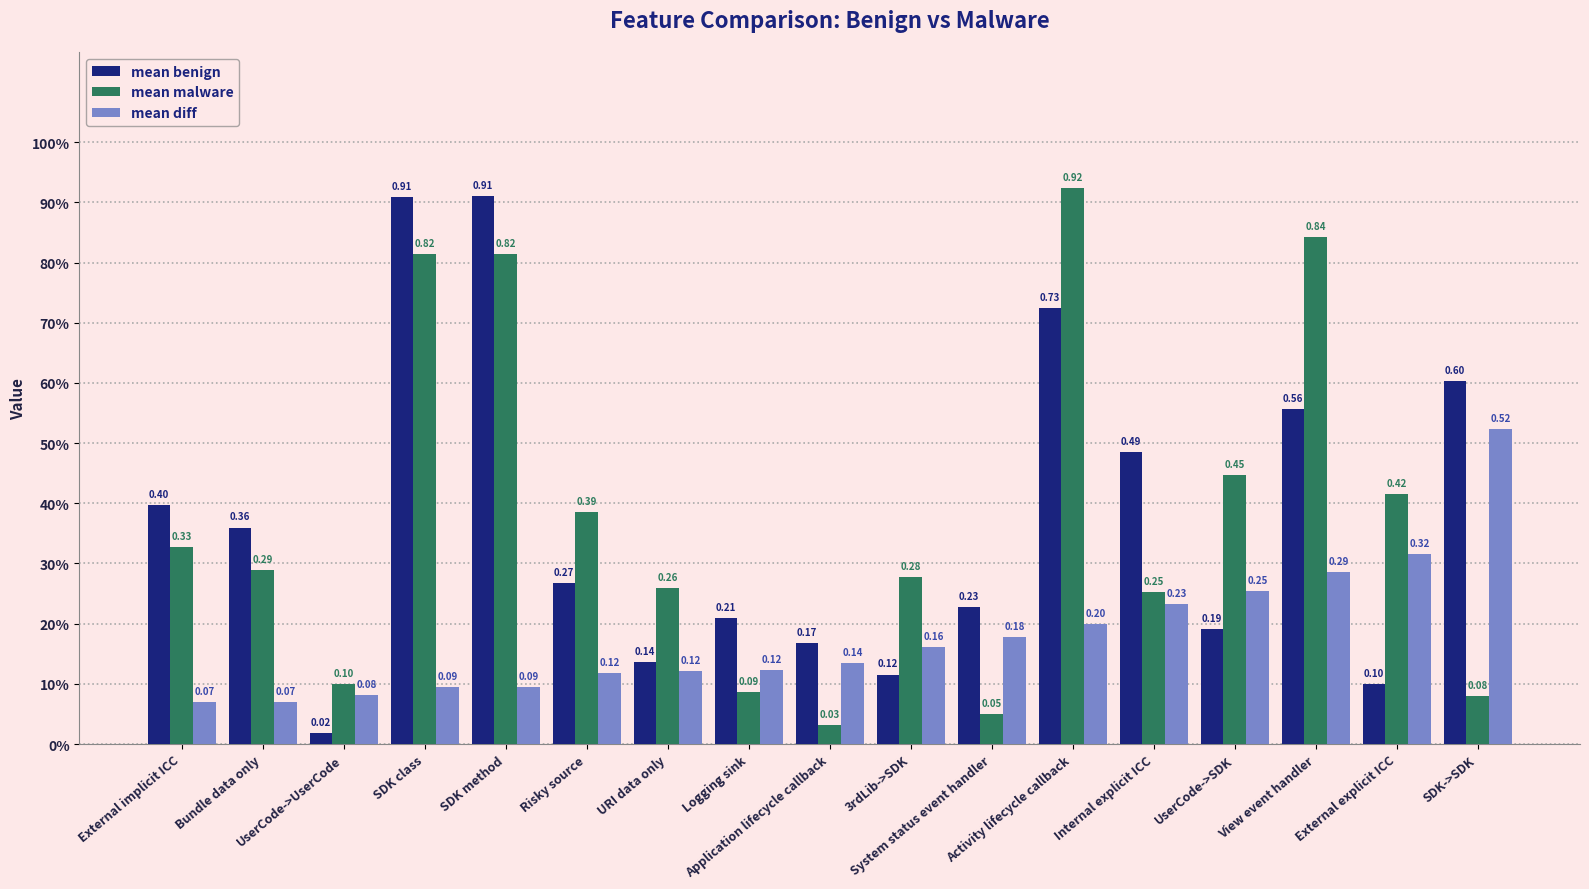

Rank the series at System status event handler from lowest to highest value.

mean malware, mean diff, mean benign